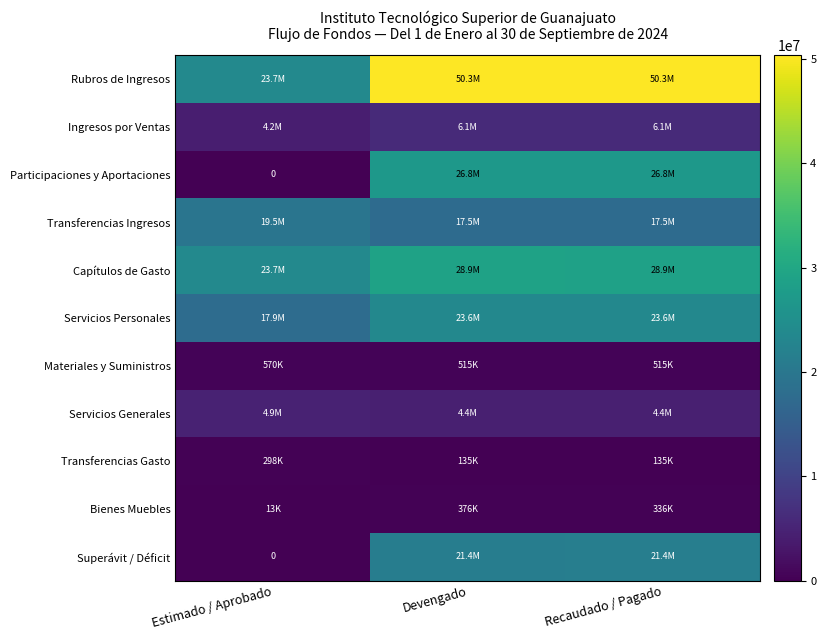

Is it true that Participaciones y Aportaciones equals 26757338.0 at Devengado?

True